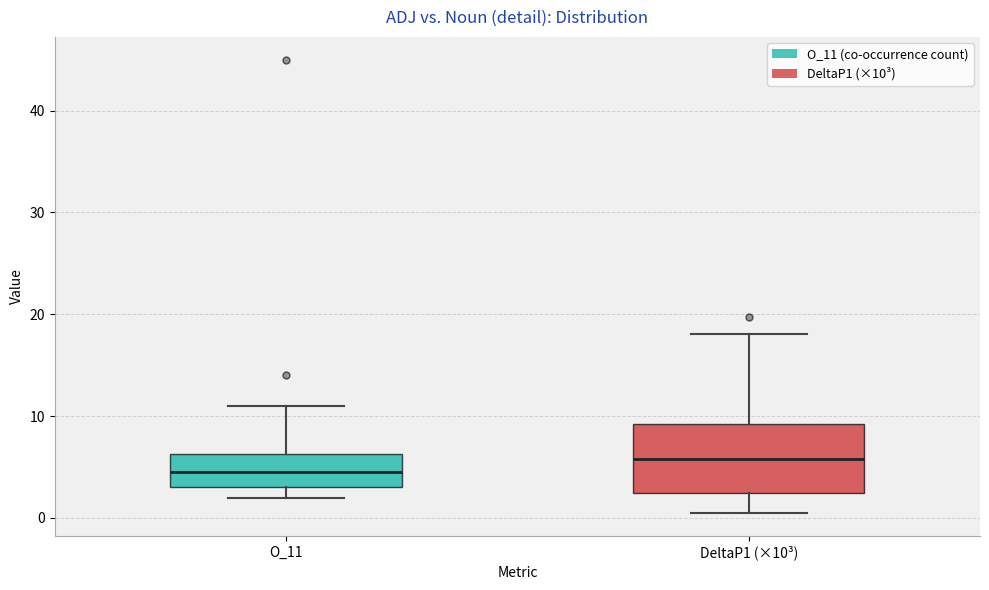

Which box's median line is the highest?

DeltaP1 (×10³)